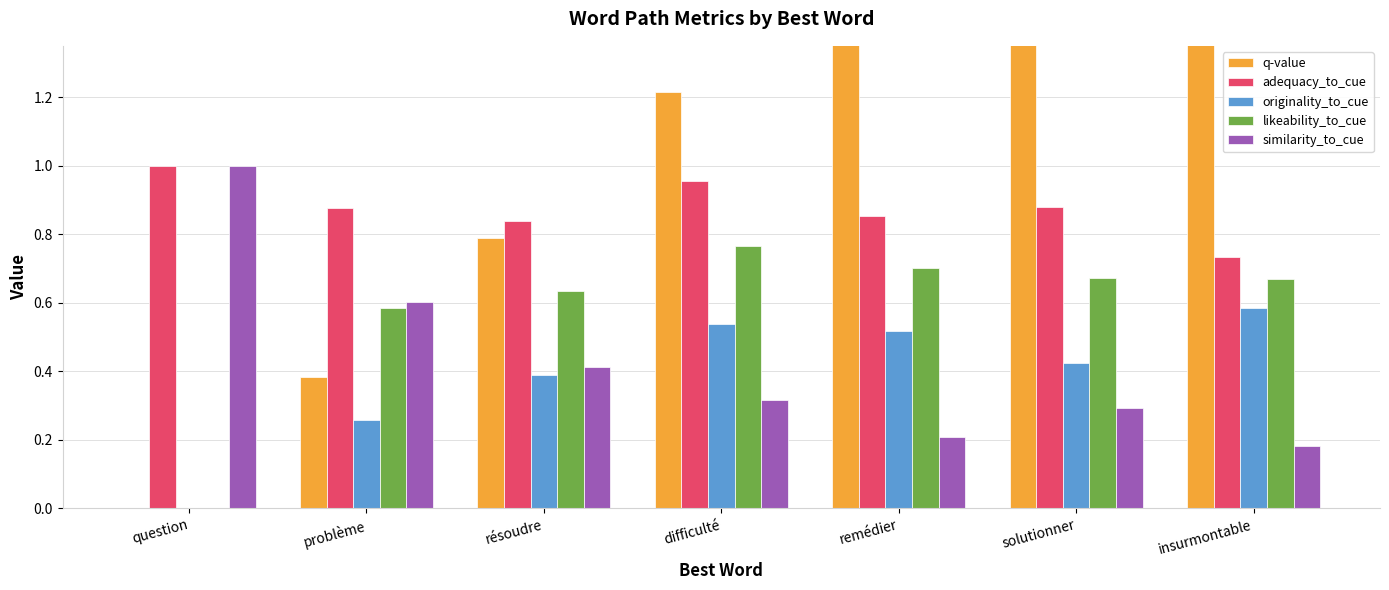

How many bars are there in total?

35